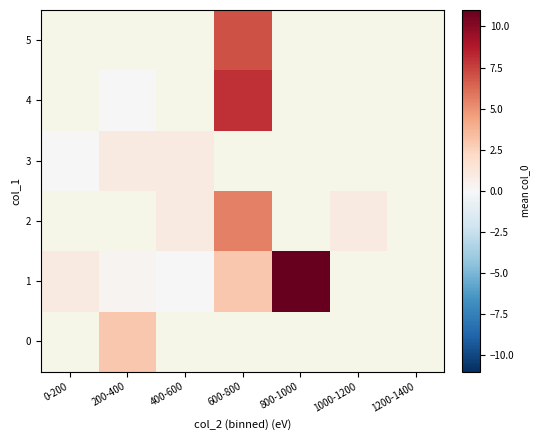

Which label corresponds to the largest value in the chart?

800-1000